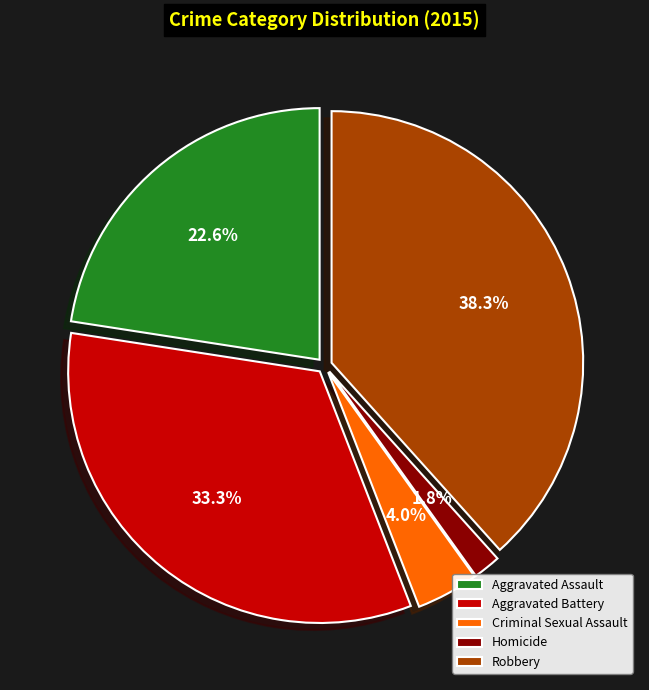

Which category has the smallest portion of the pie?

Homicide